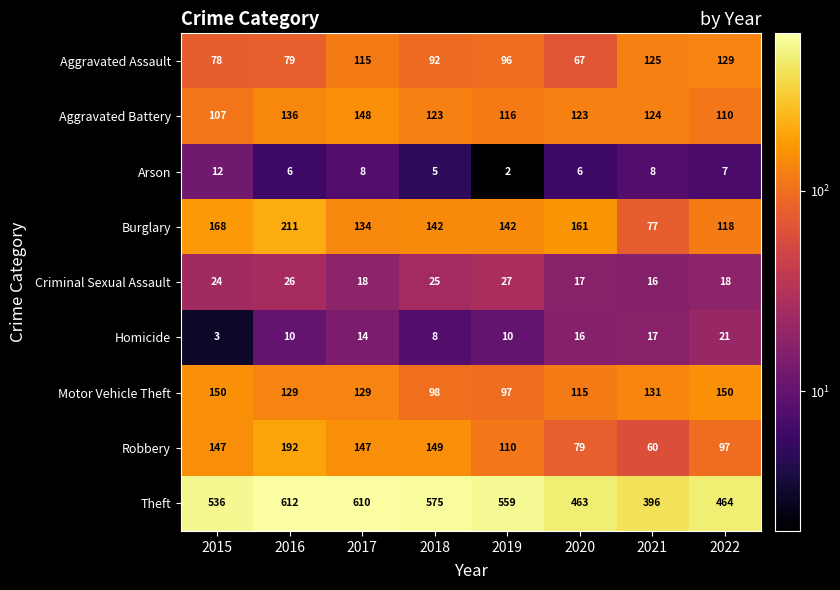

What is the average value of the Criminal Sexual Assault series?

21